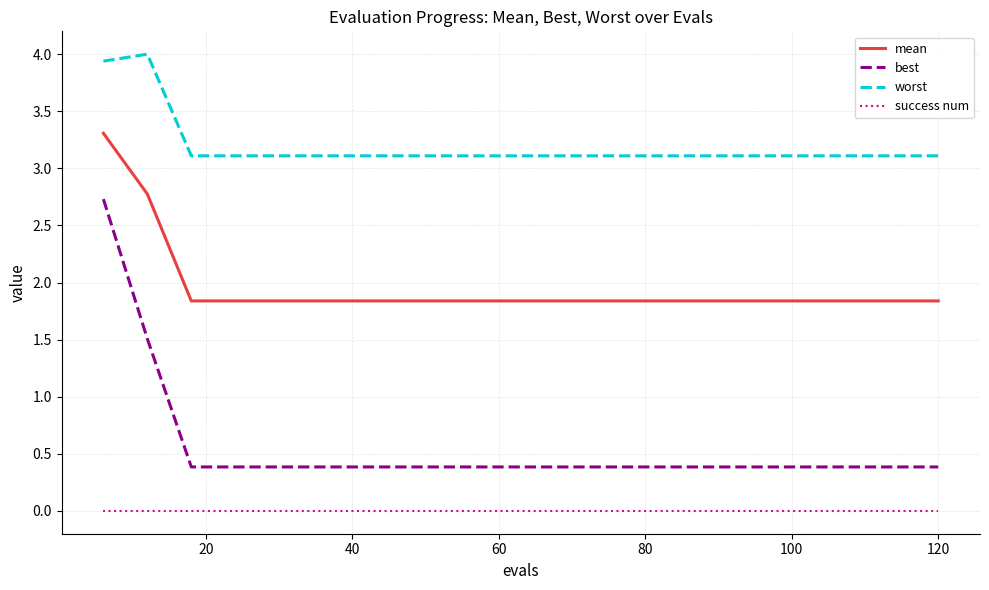

True or false: best and mean cross at least once.

False